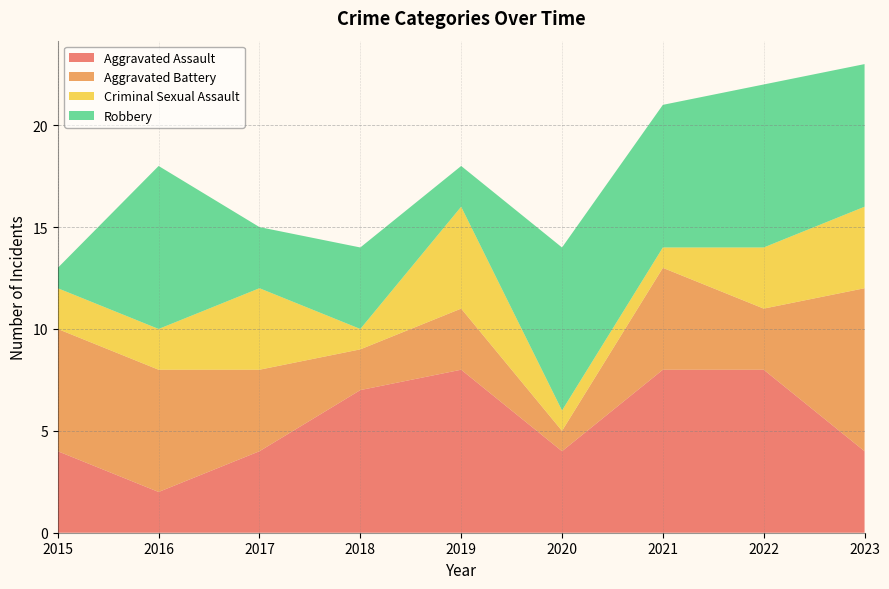

Reading left to right, transcribe all the data shown in this chart.

Aggravated Assault: 4	2	4	7	8	4	8	8	4
Aggravated Battery: 6	6	4	2	3	1	5	3	8
Criminal Sexual Assault: 2	2	4	1	5	1	1	3	4
Robbery: 1	8	3	4	2	8	7	8	7